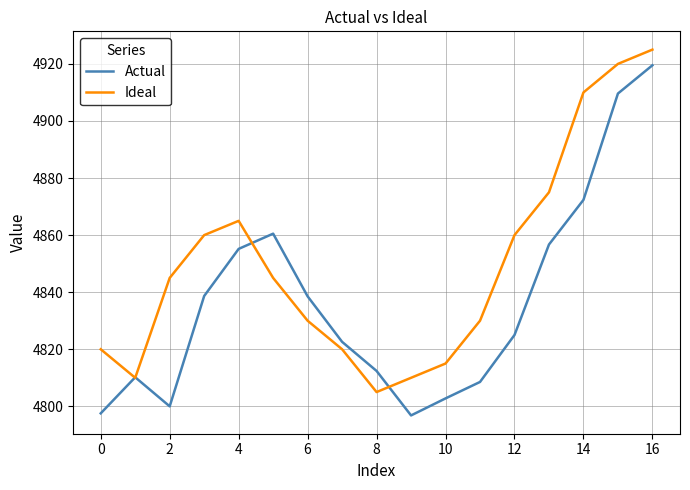

Which series has the widest spread of values?

Actual